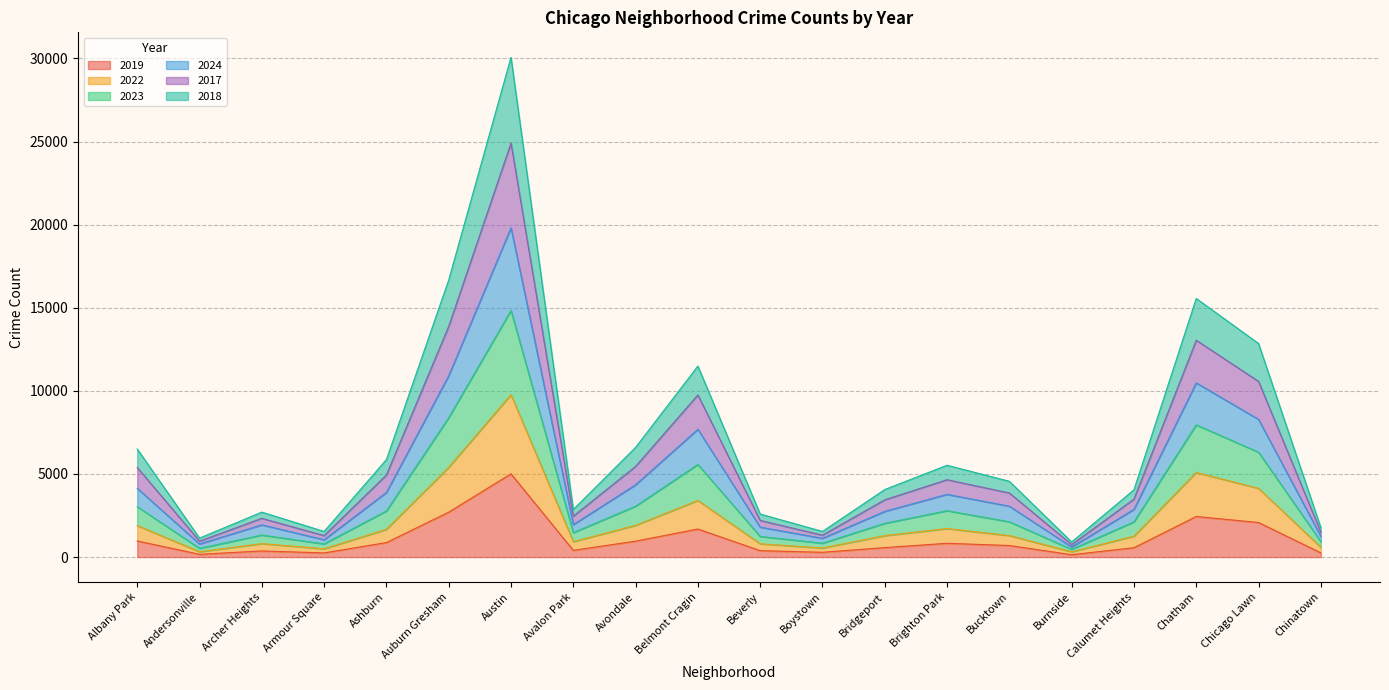

The value of 2019 at Auburn Gresham is 2700. True or false?

True